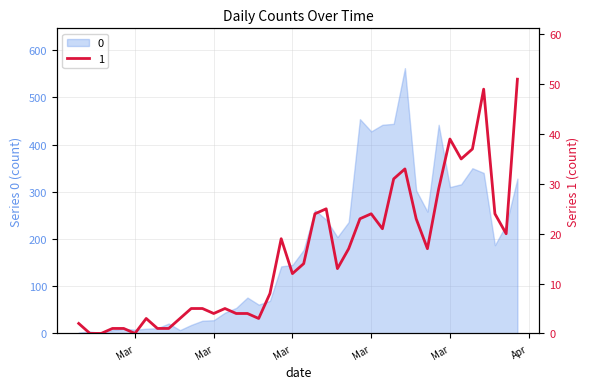

The 0 series shows 207 at 2020-04-03. True or false?

False